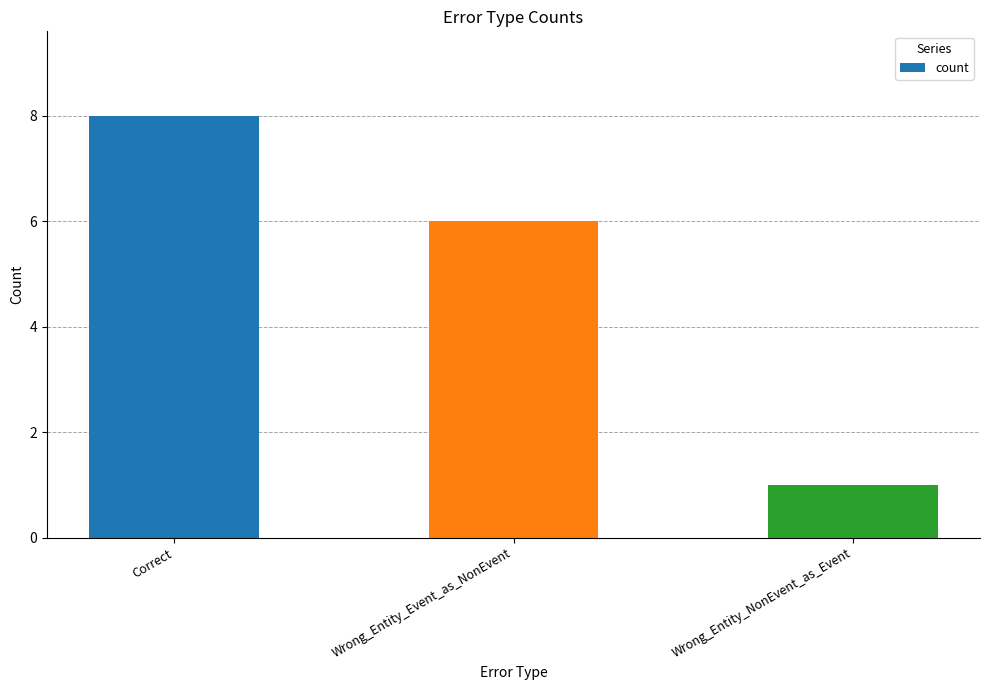

Reading right to left, extract all data points from this chart.

1	6	8